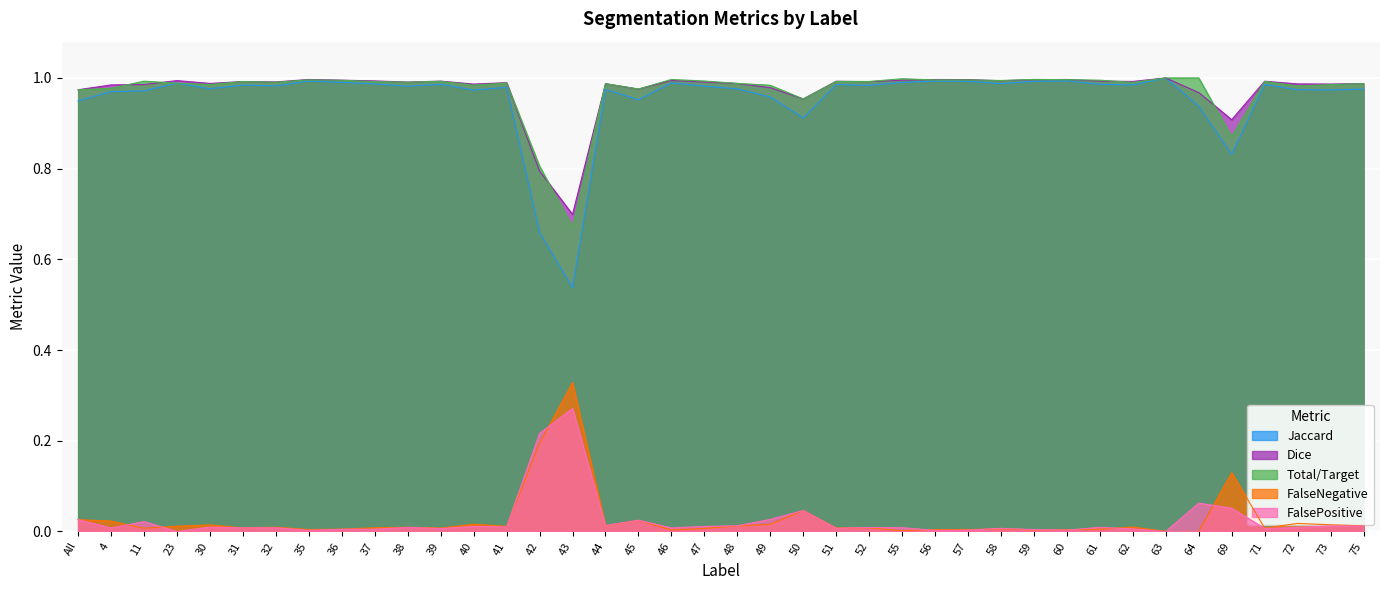

What is the greatest value displayed?

1.0